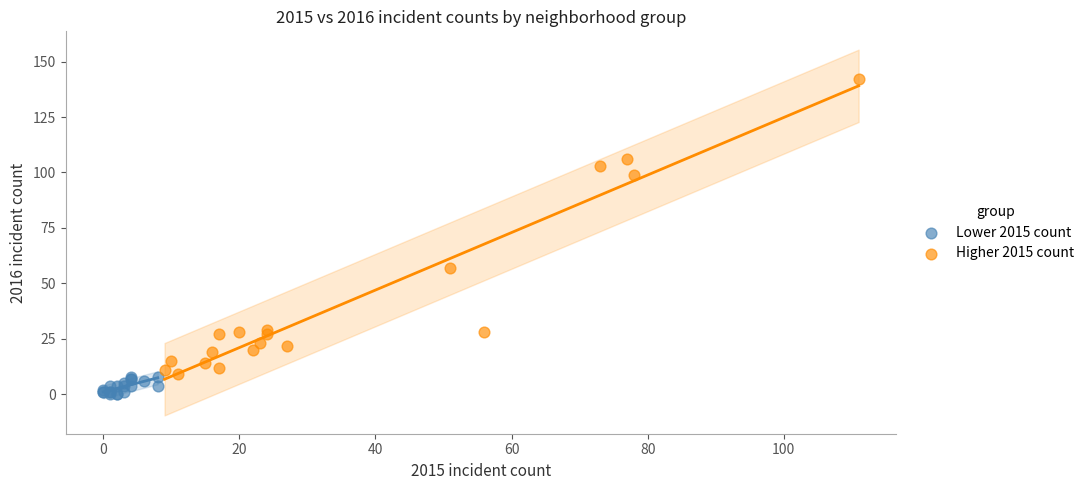

Which series contains the lowest Y value?

Lower 2015 count